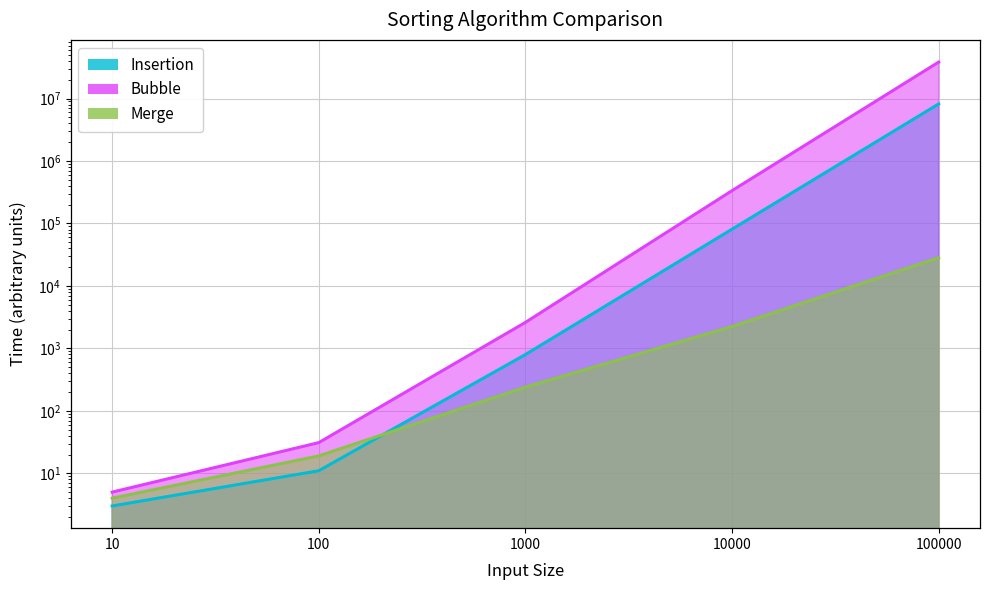

What is the spread (max minus min) of values at 10000?

333415